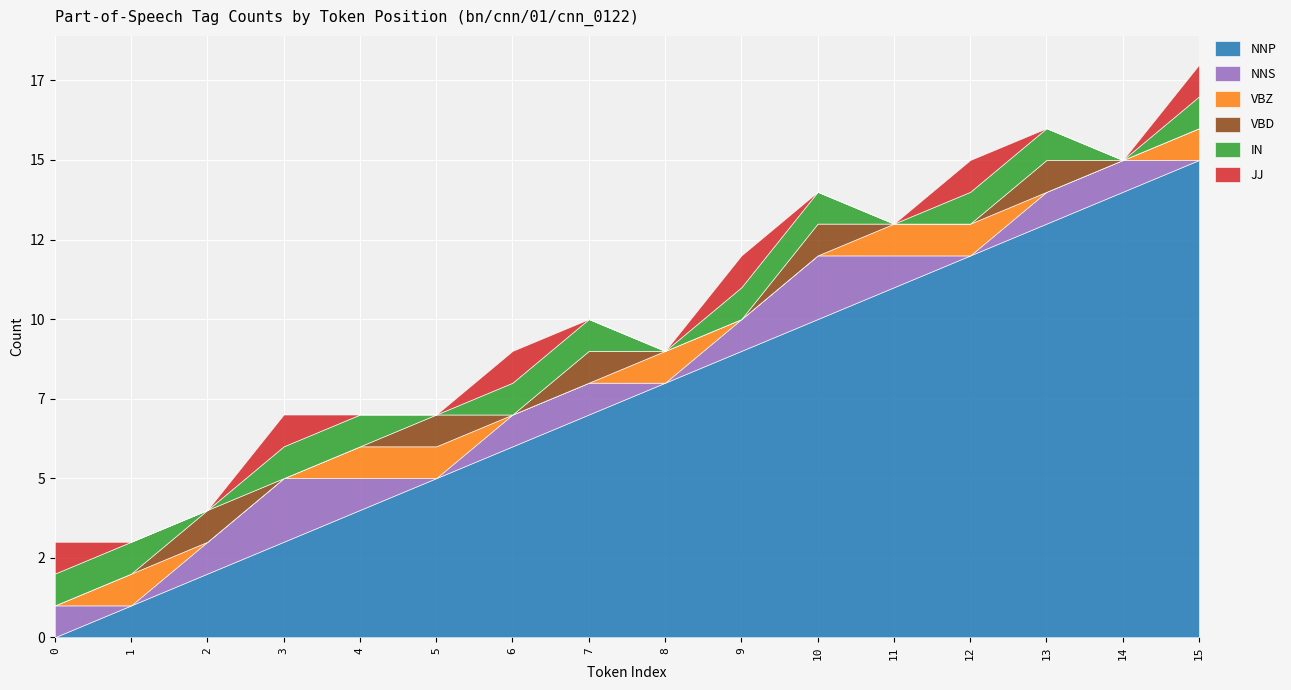

How many data points does each series have?

16